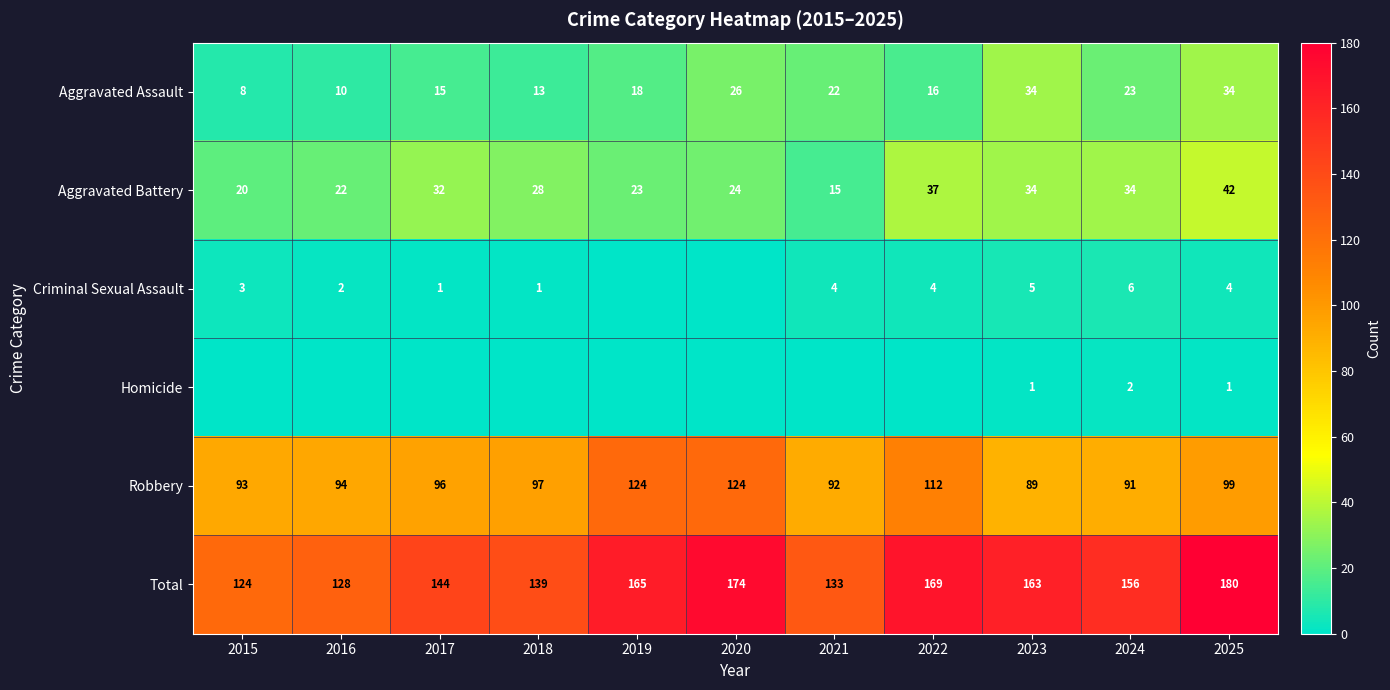

Which category has the lowest value in the Total series?

2015